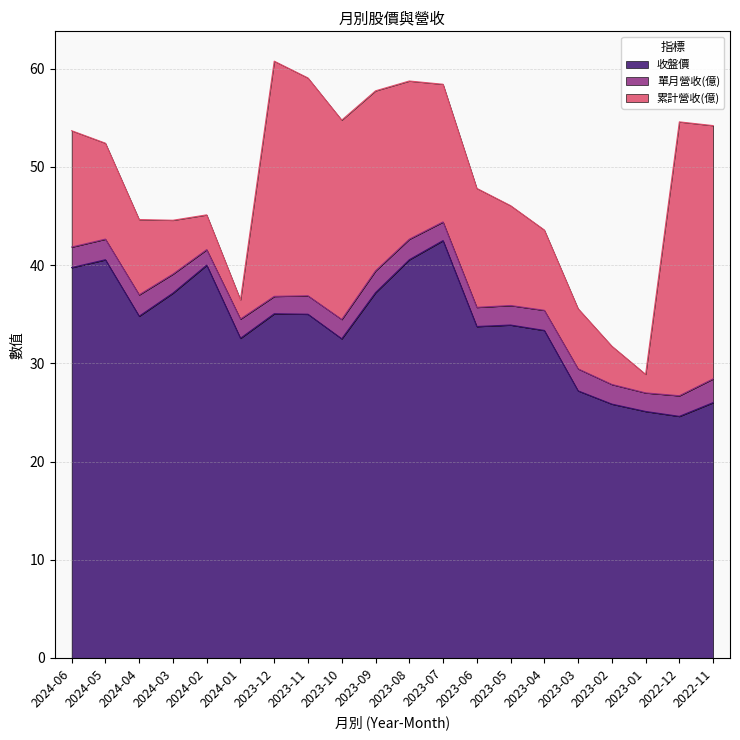

True or false: 收盤價 has more than 2 points higher than both neighbors.

True